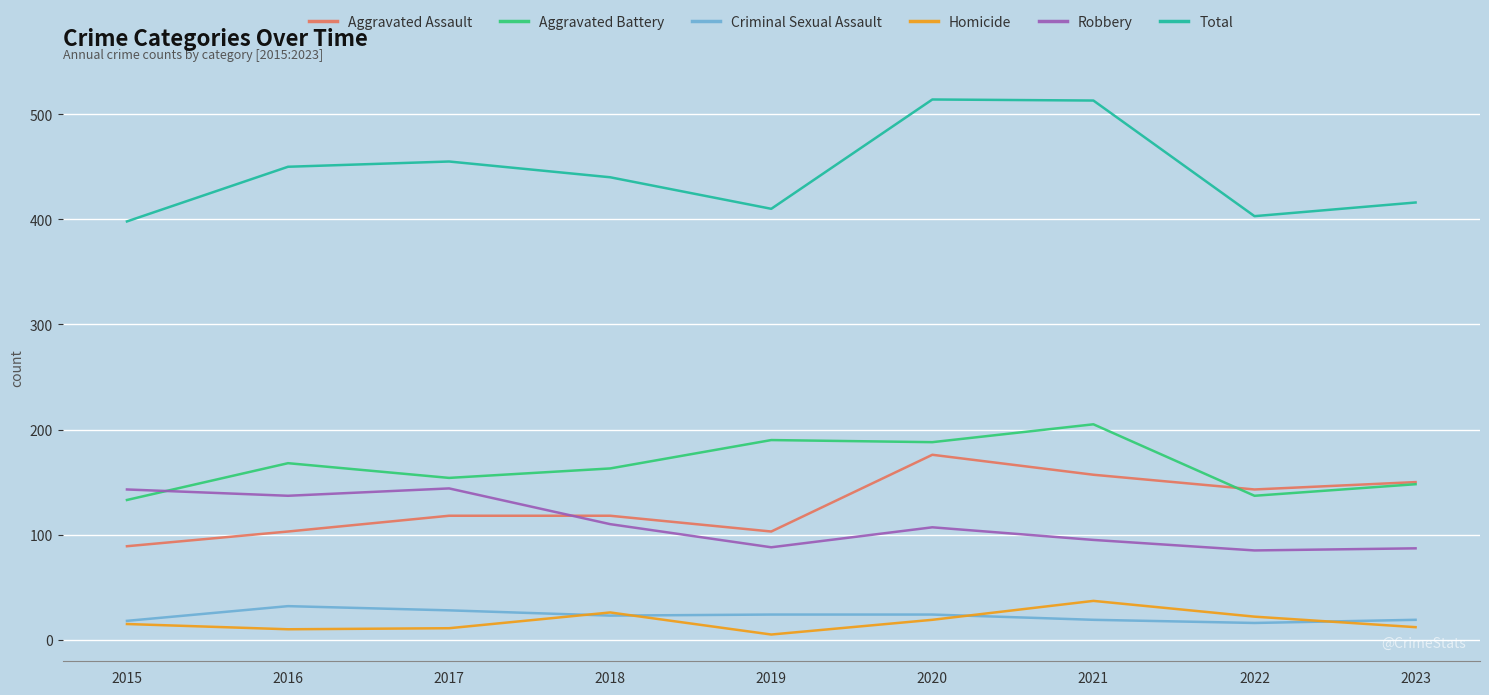

What is the average value of the Aggravated Assault series?

129